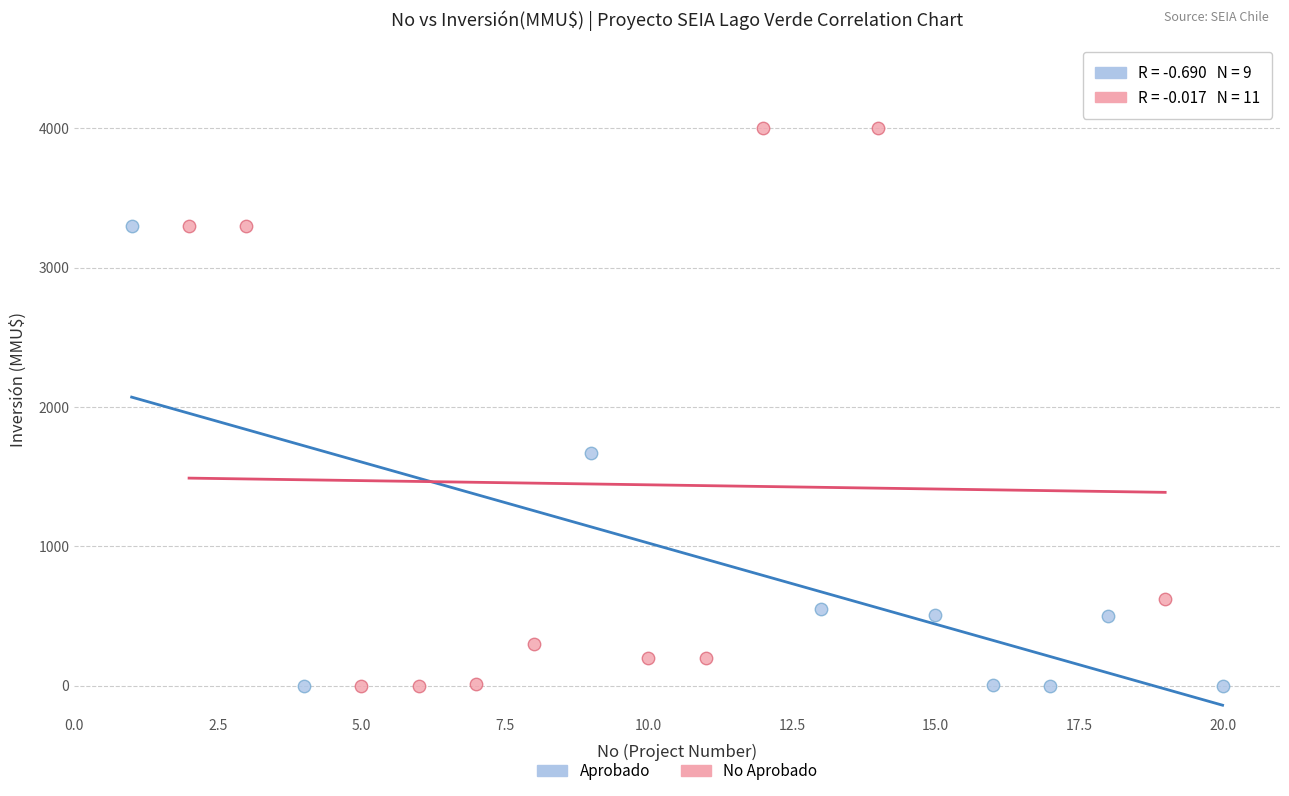

Which series contains the highest Y value?

No Aprobado